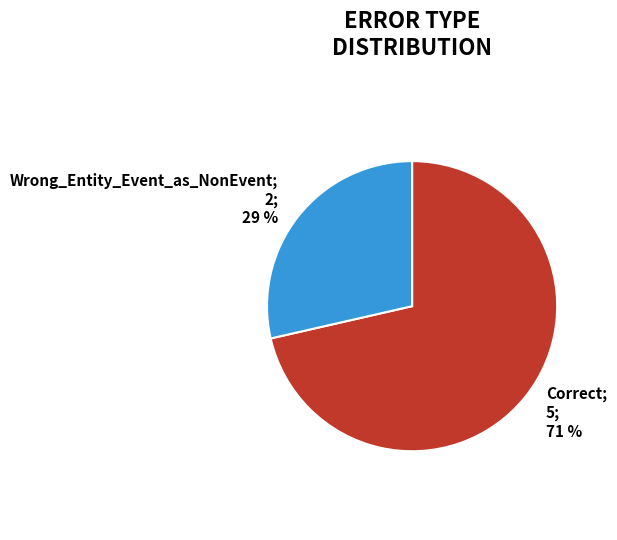

Is there any slice that represents more than half of the pie?

Yes